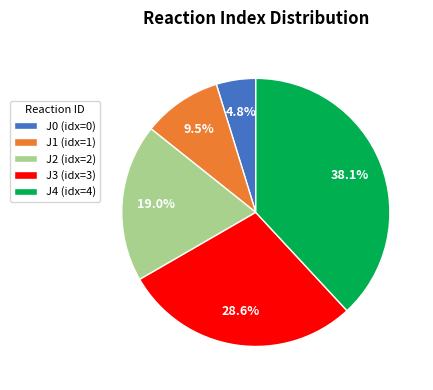

Which has a higher value, J1 or J0?

J1